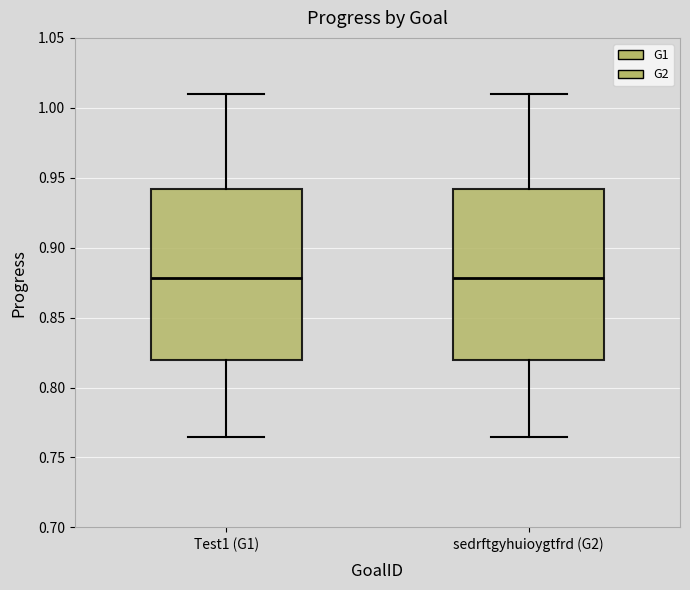

Reading left to right, read every box against the y-axis: the position of its median line, the range the box covers, and the ends of its whiskers. The values are not printed on the chart, so give them approximately, as read against the axis.

Test1 (G1): median 0.880, box 0.820 to 0.940, whiskers 0.765 to 1.010
sedrftgyhuioygtfrd (G2): median 0.880, box 0.820 to 0.940, whiskers 0.765 to 1.010